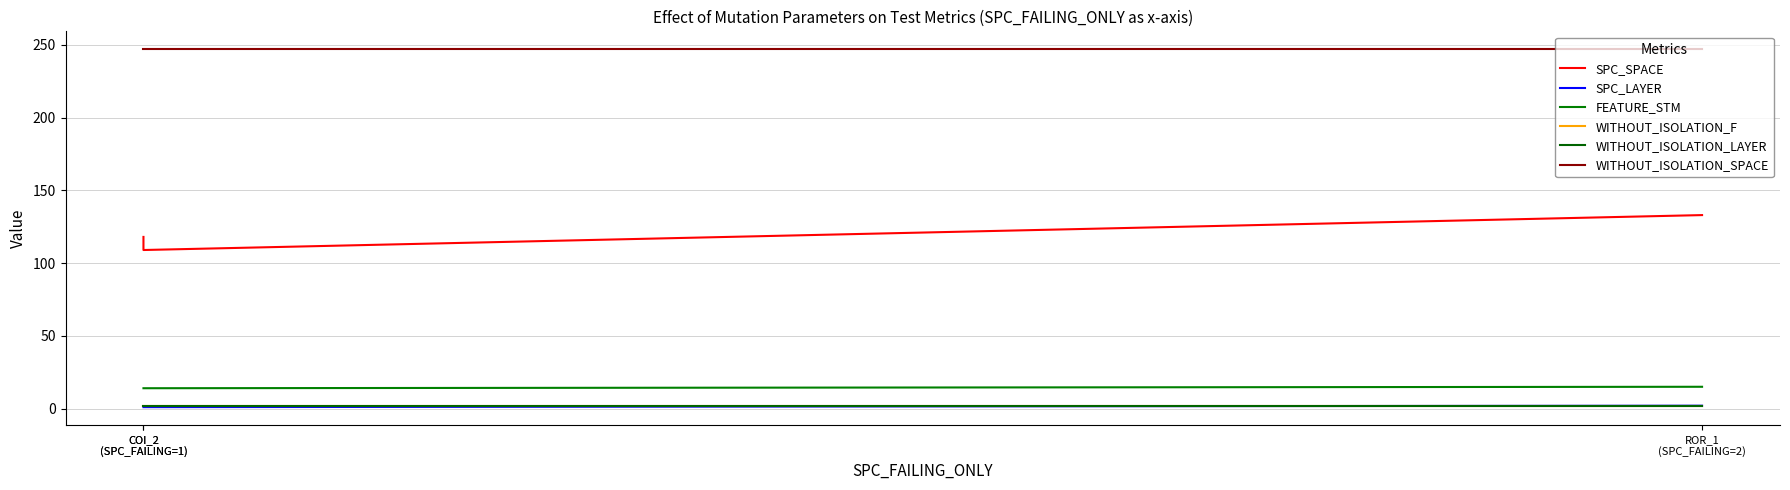

Reading left to right, transcribe all the data shown in this chart.

SPC_SPACE: 118	109	133
SPC_LAYER: 1	1	2
FEATURE_STM: 14	14	15
WITHOUT_ISOLATION_F: 2	2	2
WITHOUT_ISOLATION_LAYER: 2	2	2
WITHOUT_ISOLATION_SPACE: 247	247	247